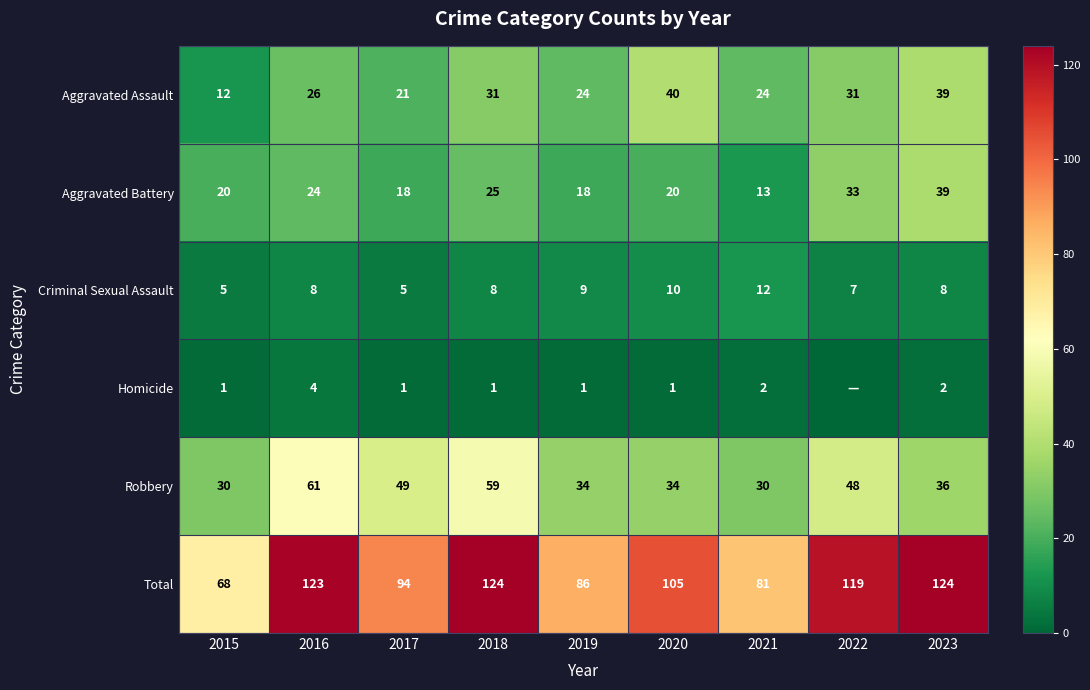

What is the difference between the highest and lowest values at 2017?

93